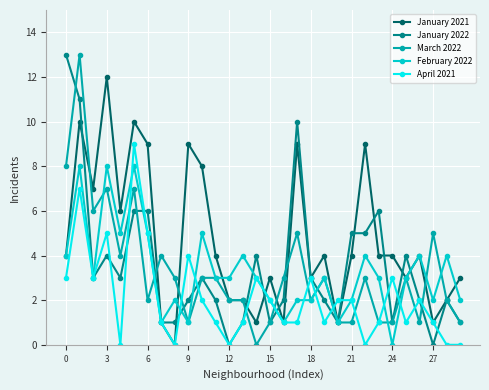

How many values in January 2021 are above zero?

29